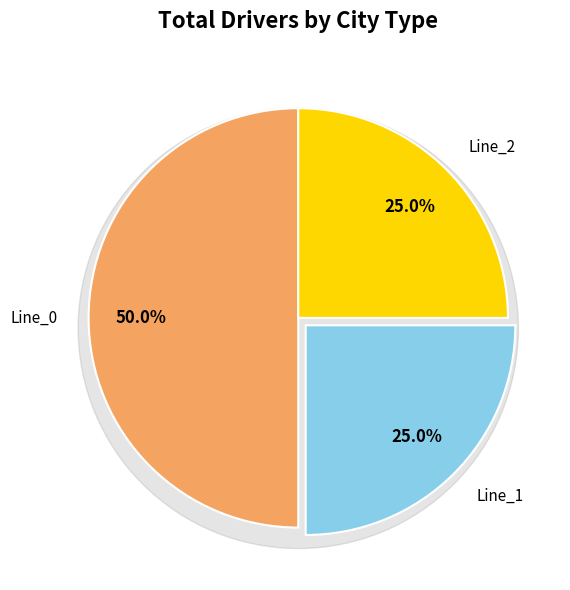

True or false: Line_0 accounts for 35% of the total.

False